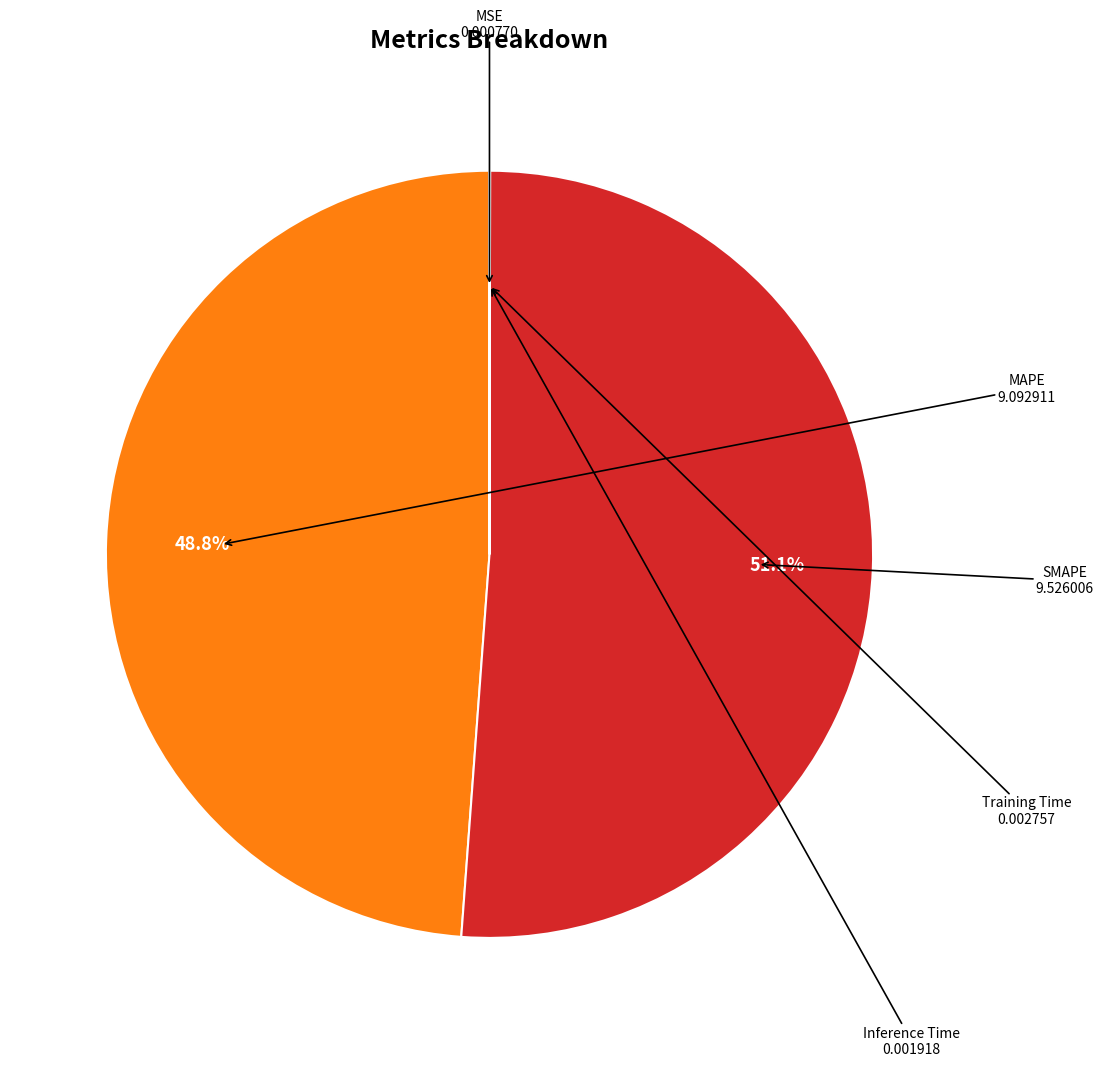

Which category accounts for the majority?

SMAPE